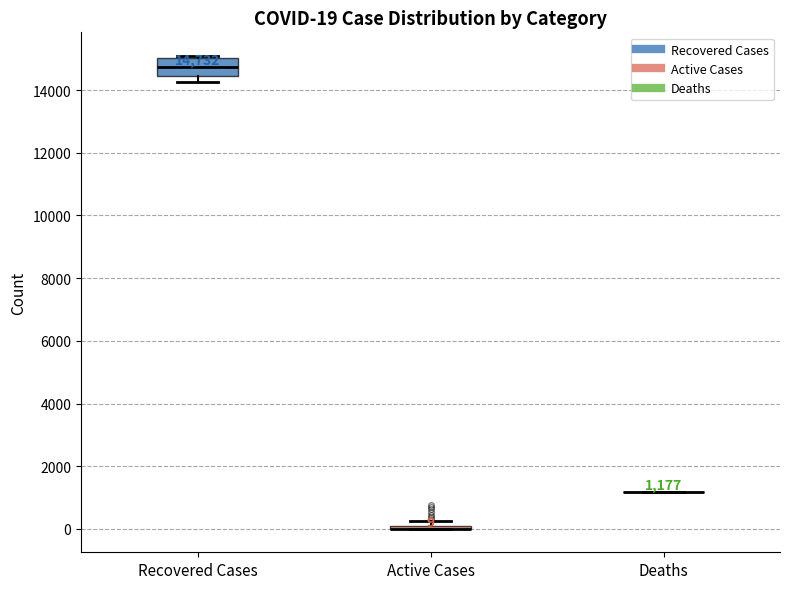

Comparing the boxes themselves (not the whiskers), which one is the tallest?

Recovered Cases